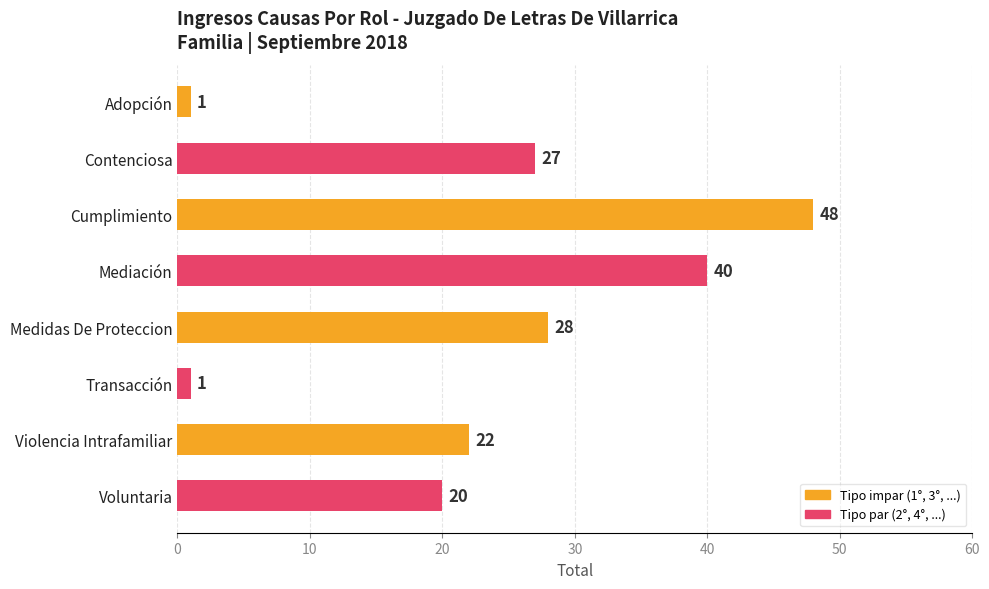

What is the change in value from Cumplimiento to Transacción?

-47